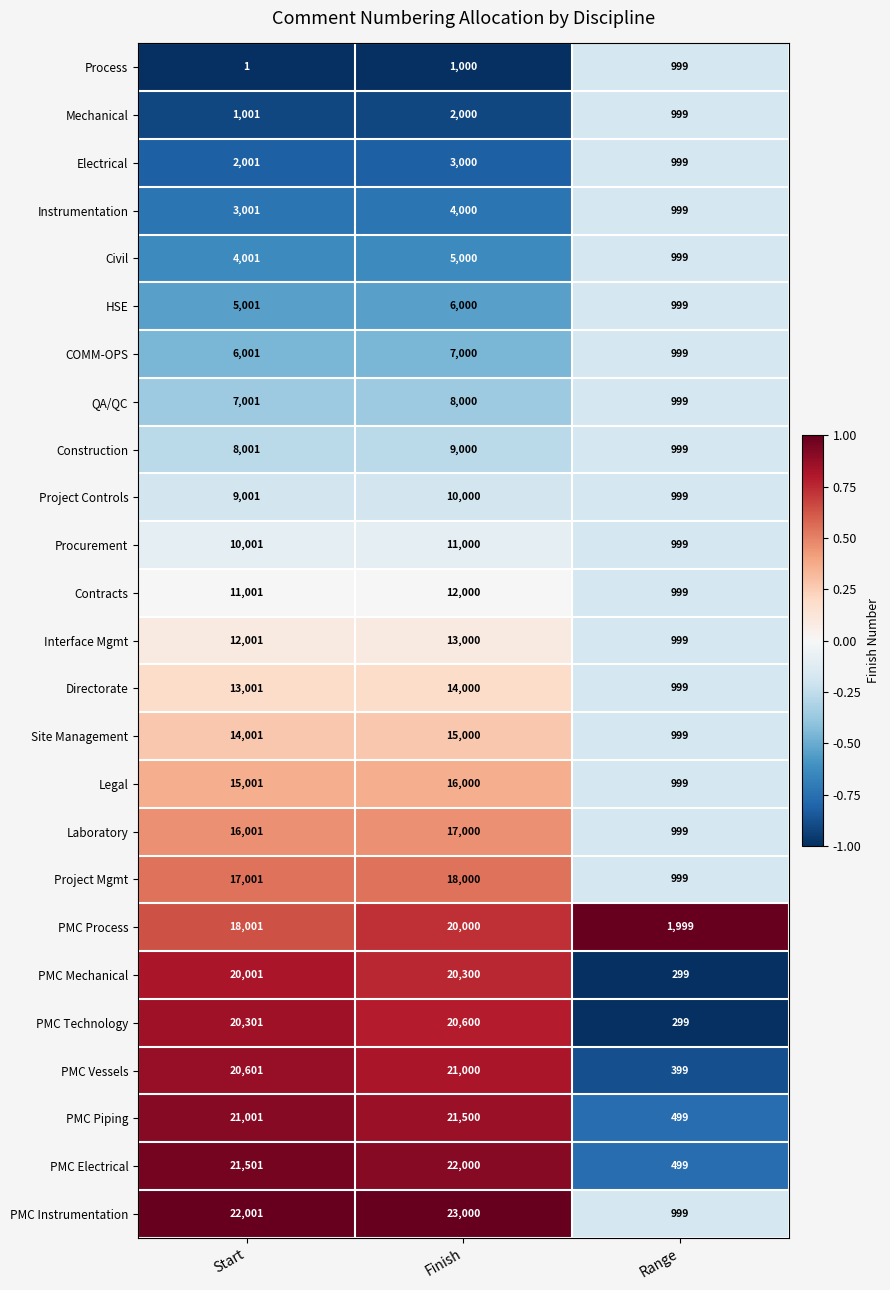

Which series has the largest total across all categories?

PMC Instrumentation